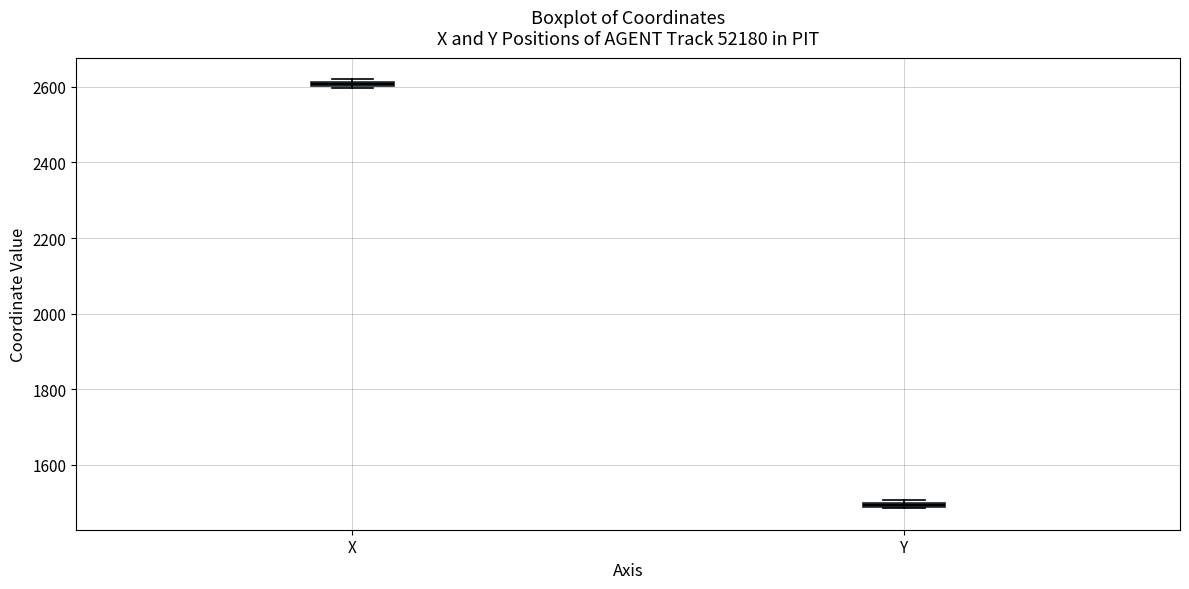

Where is the lower edge of the box for Y on the y-axis? The values are not printed on the chart, so give them approximately, as read against the axis.

1480